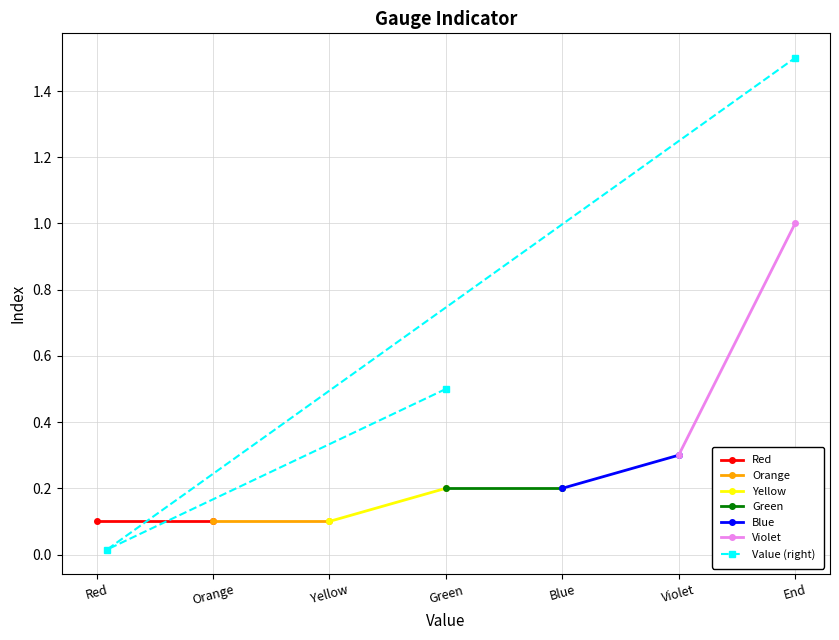

The value of Value (right) at Green is 0.7. True or false?

False